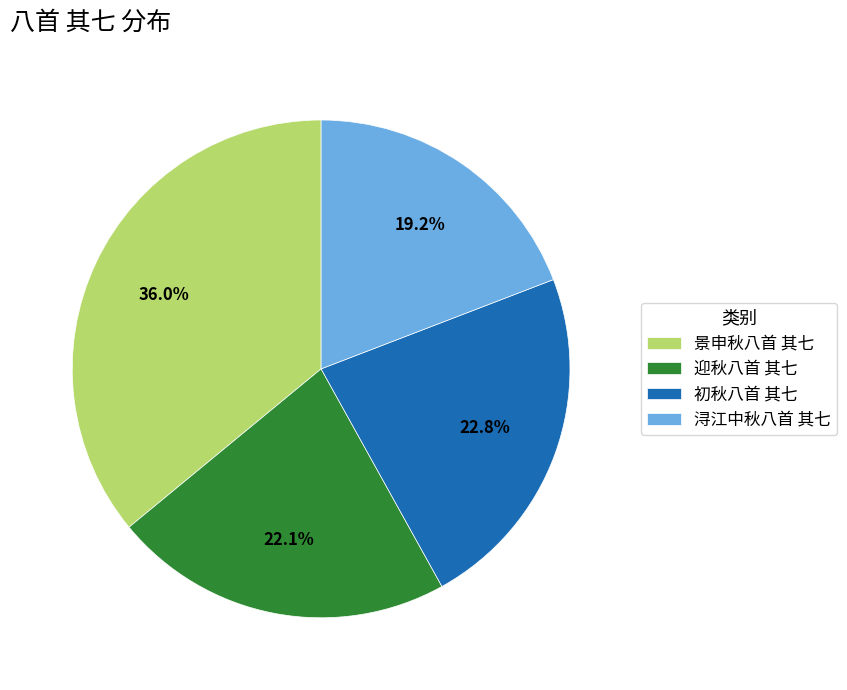

What portion of the pie excludes 浔江中秋八首 其七?

80.8%